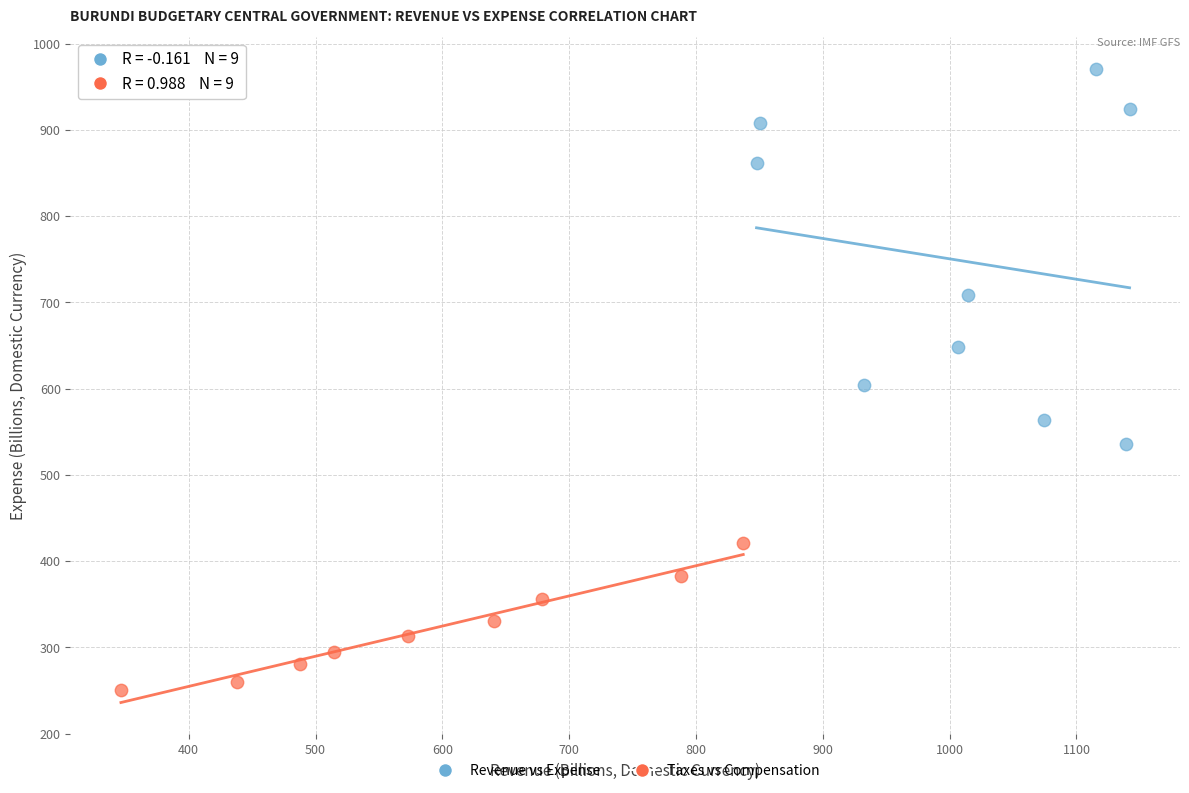

Which series has the largest Y range (max minus min)?

Revenue vs Expense